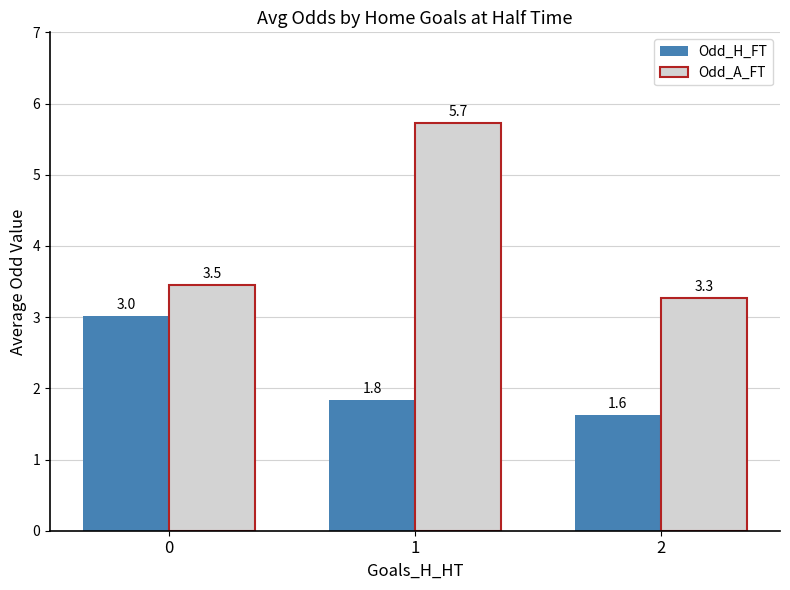

Is the value of Odd_A_FT at 2 greater than the value of Odd_H_FT at 1?

Yes